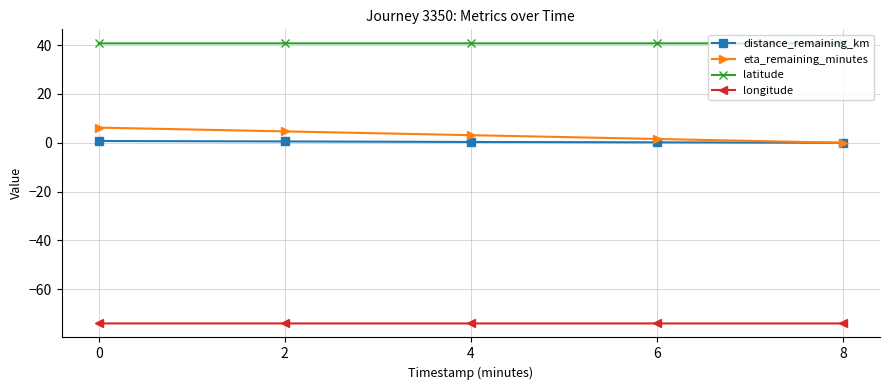

List the series in order of their peak value, lowest first.

longitude, distance_remaining_km, eta_remaining_minutes, latitude